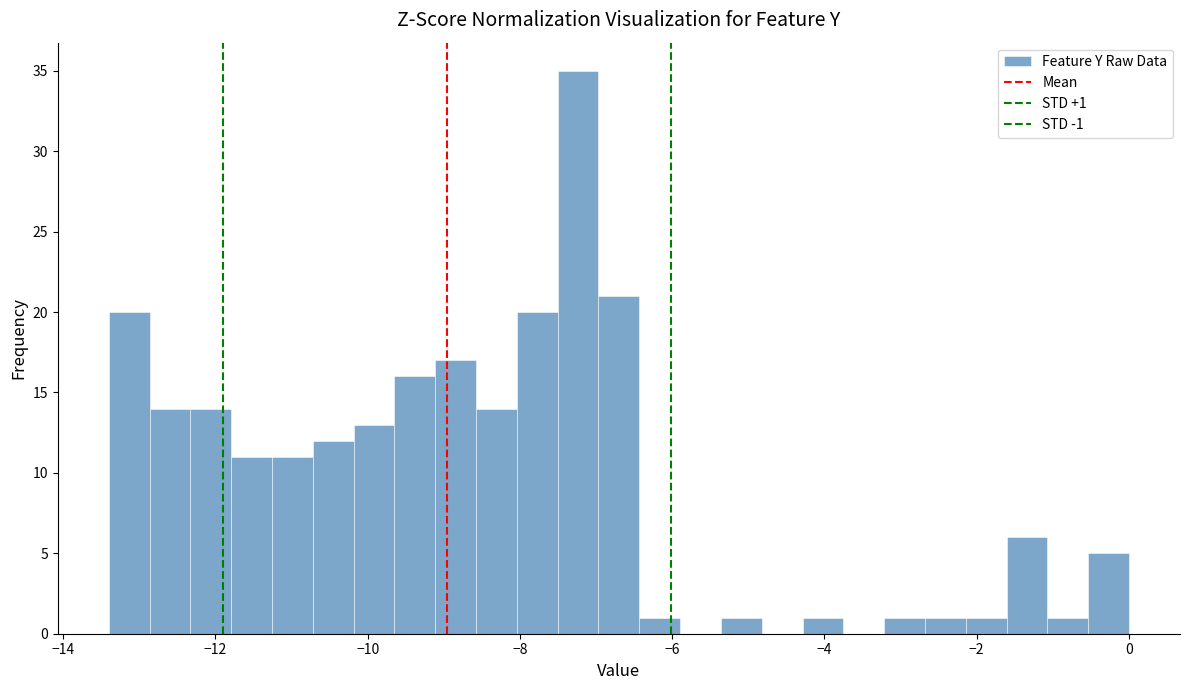

Read against the x-axis, roughly where is the centre of the tallest bar?

-7.2